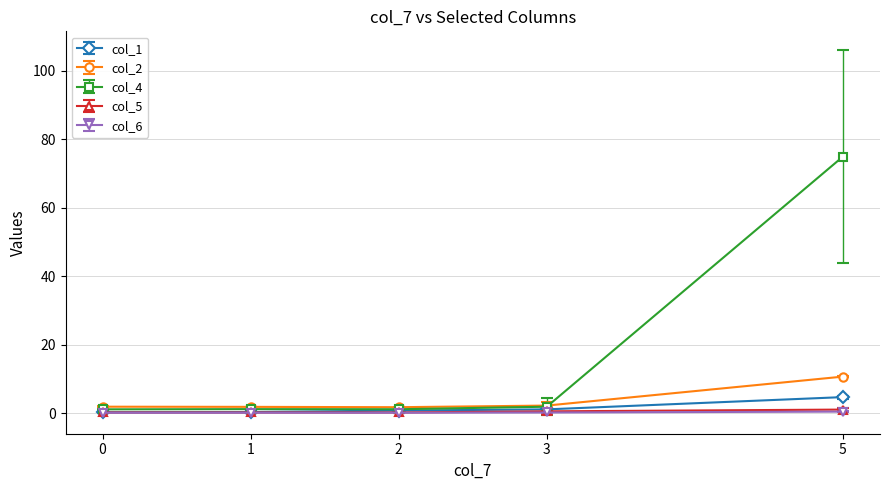

What is the greatest value displayed?

75.0